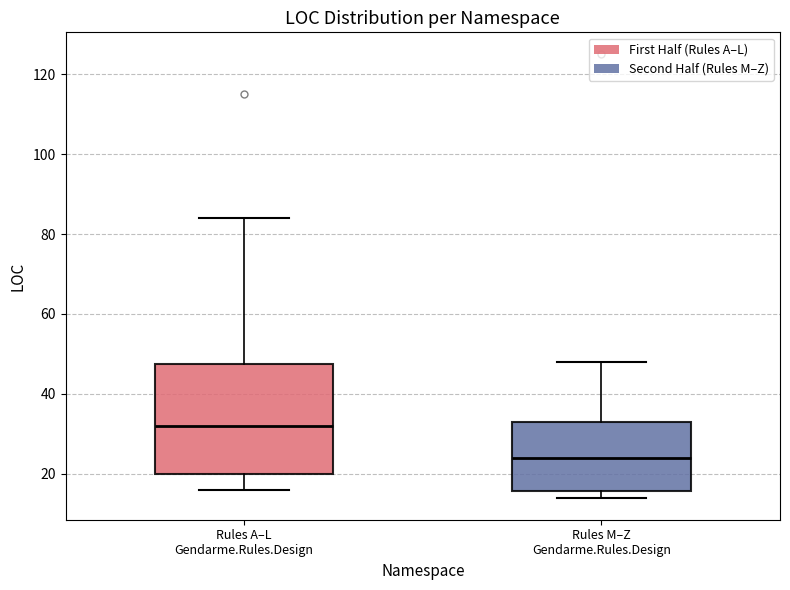

Where does the upper whisker of the box for Rules M–Z Gendarme.Rules.Design end on the y-axis? The values are not printed on the chart, so give them approximately, as read against the axis.

48